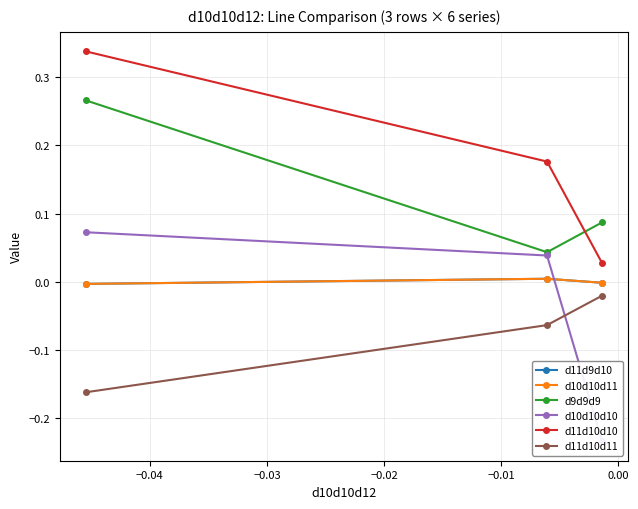

What is the total value across all series at −0.04?

0.2